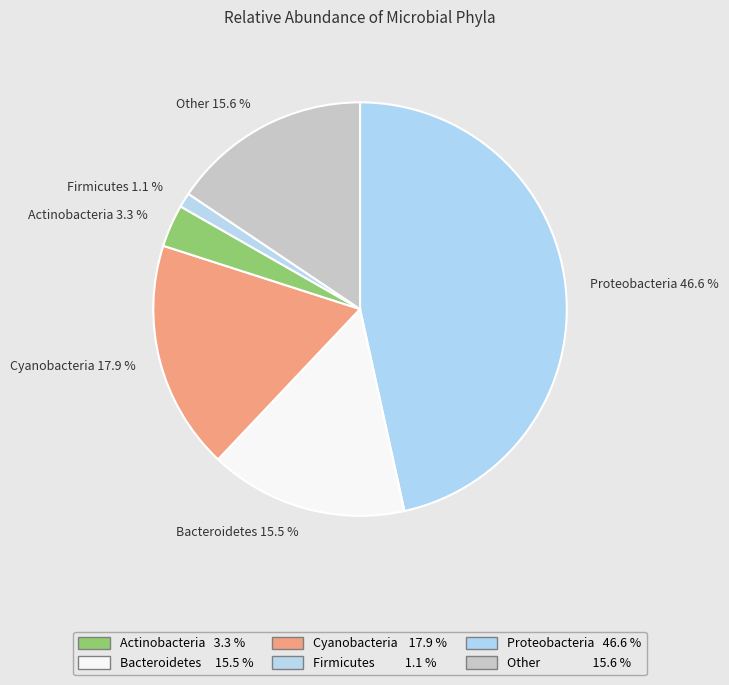

What percentage do Other 15.6 % and Actinobacteria 3.3 % together represent?

18.9%